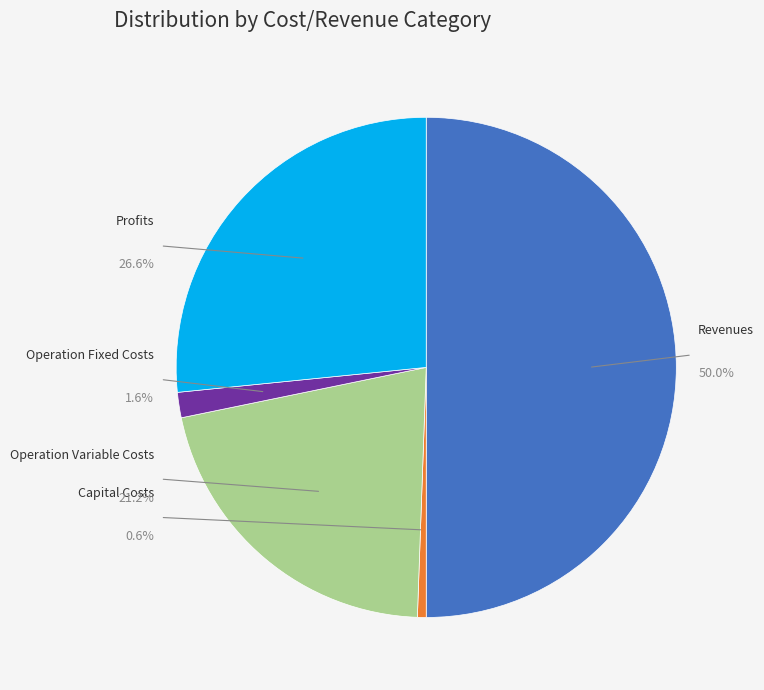

What percentage do Total Revenues and Total Operation Variable Costs together represent?

71.2%